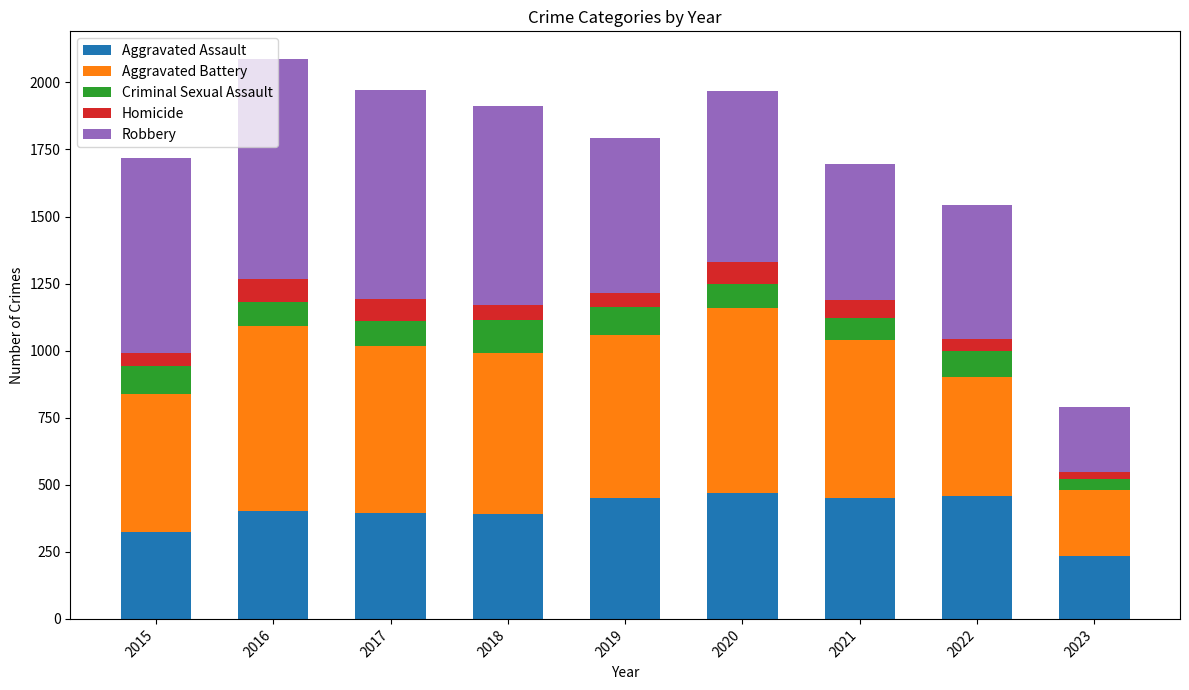

Is it true that Aggravated Assault equals 432 at 2015?

False